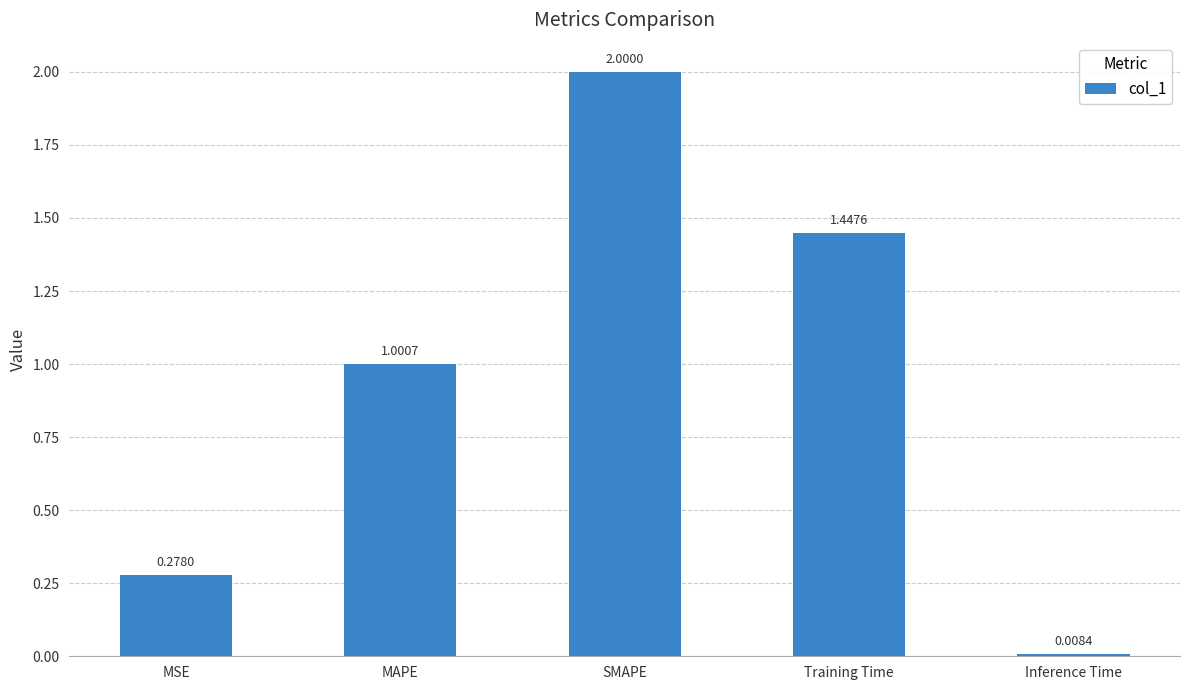

At which label is the value closest to 1?

MAPE